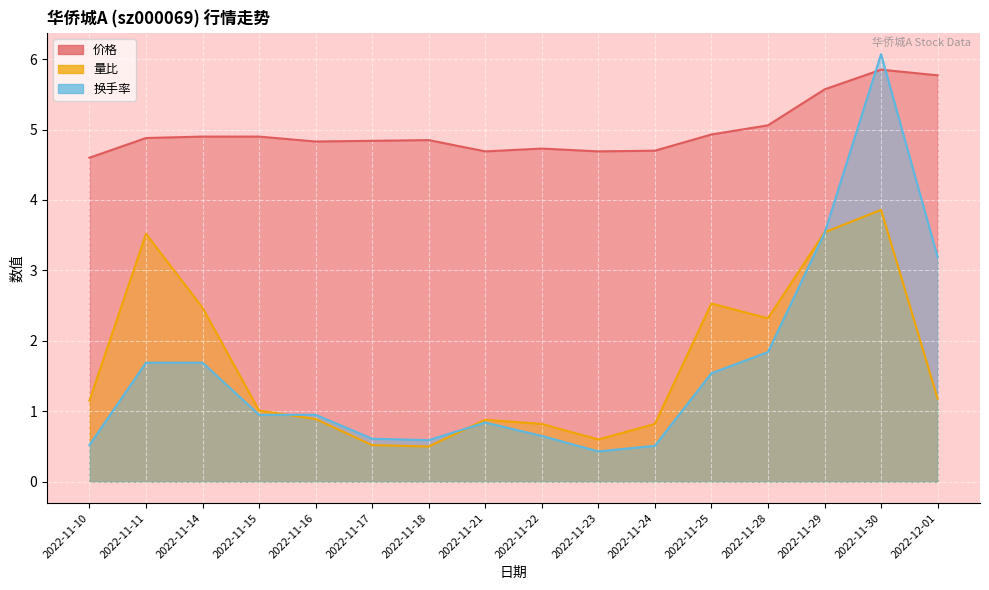

Where does the 量比 series first go above 1?

2022-11-10